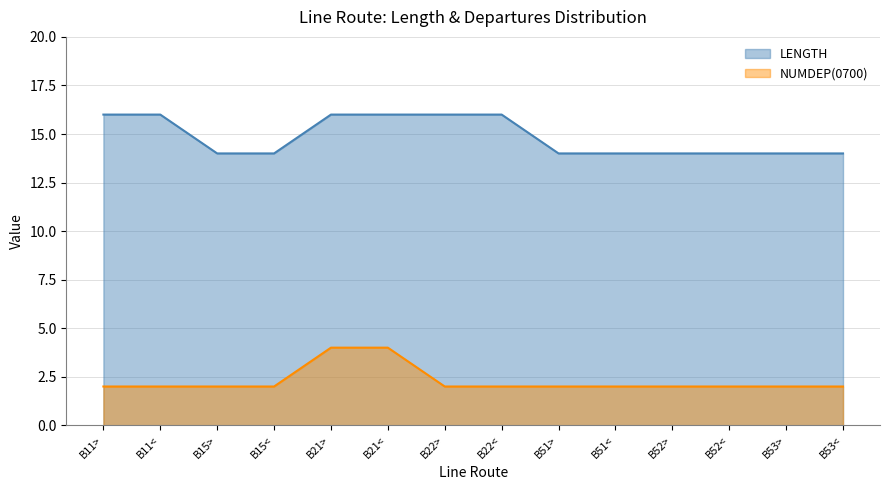

What is the difference between the second highest and minimum values in the NUMDEP(0700) series?

2